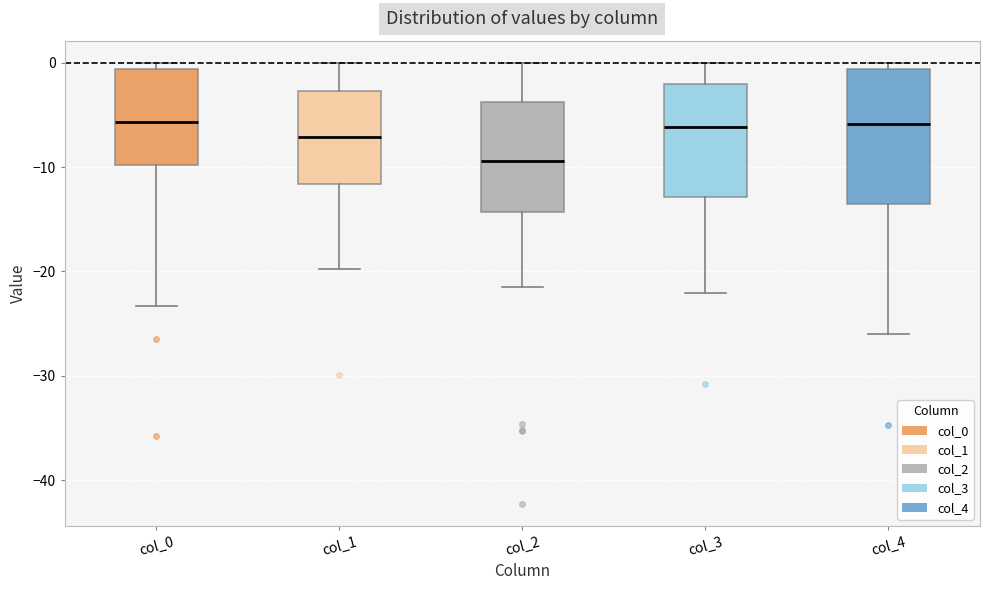

Comparing the boxes themselves (not the whiskers), which one is the tallest?

col_4